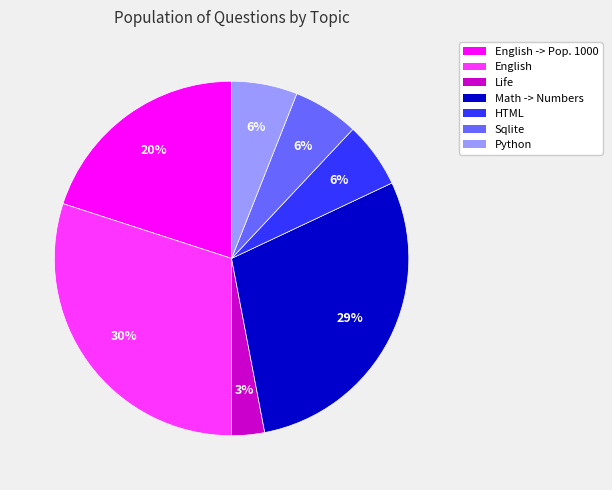

To the nearest percent, what percentage of the pie is Sqlite?

6%